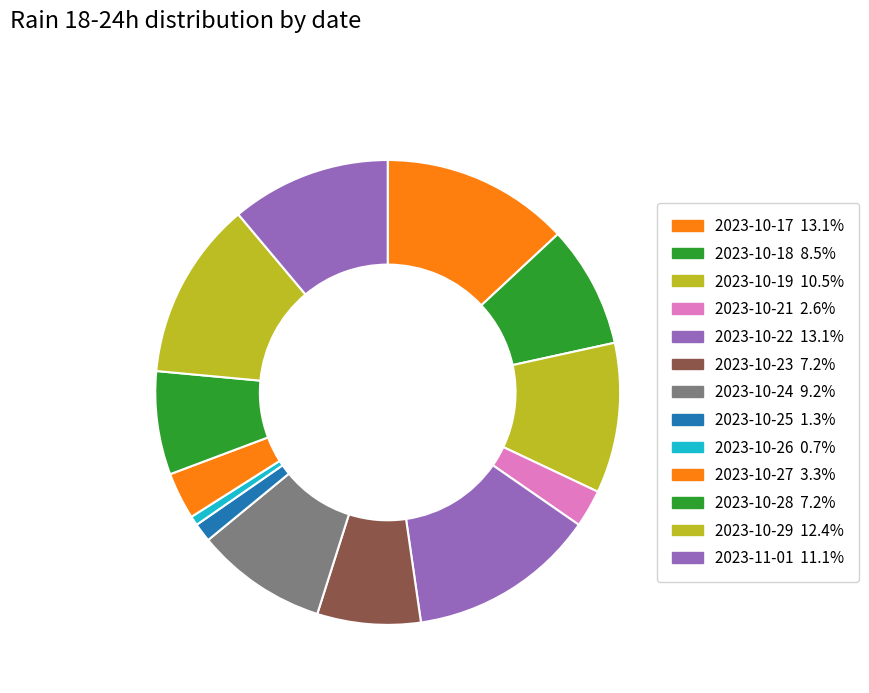

Count the number of slices in the pie.

13